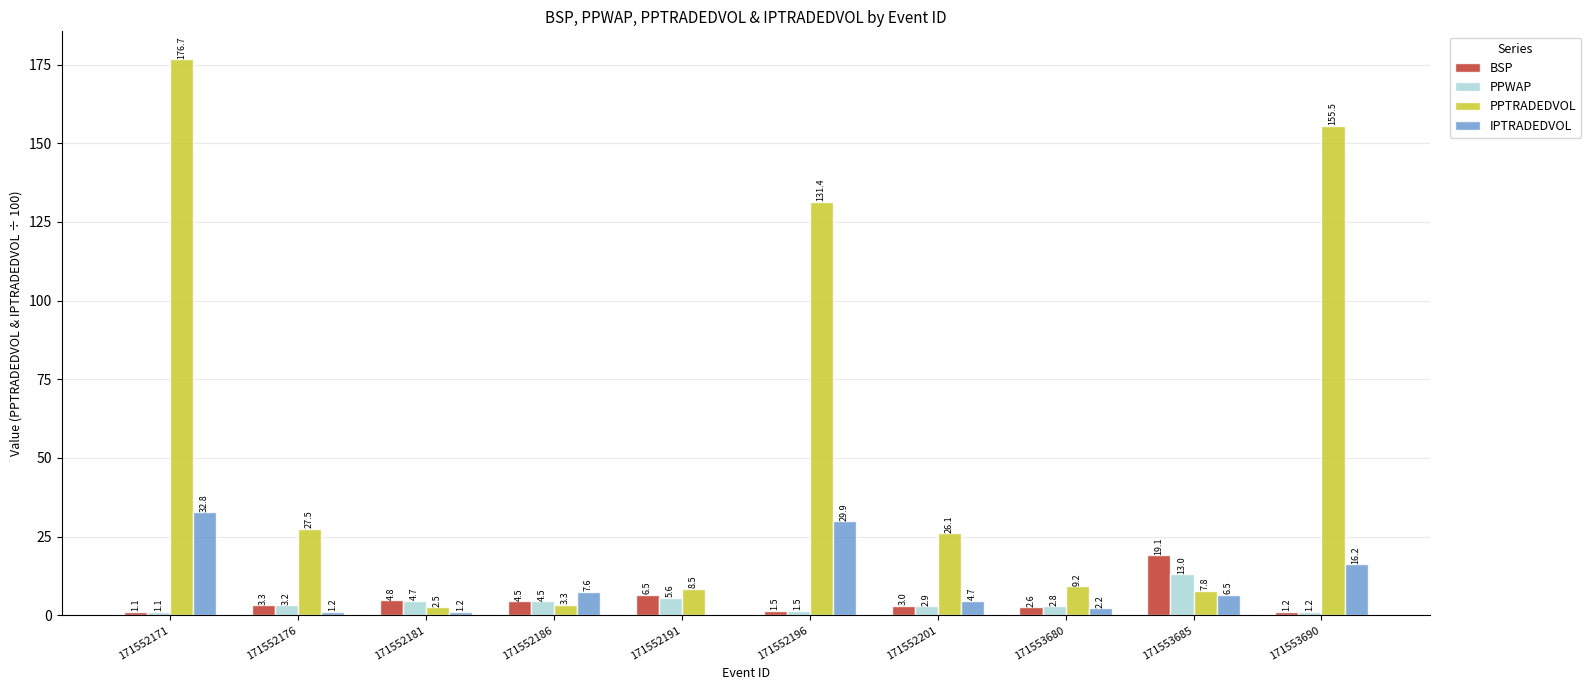

Which label corresponds to the largest value in the chart?

171552171